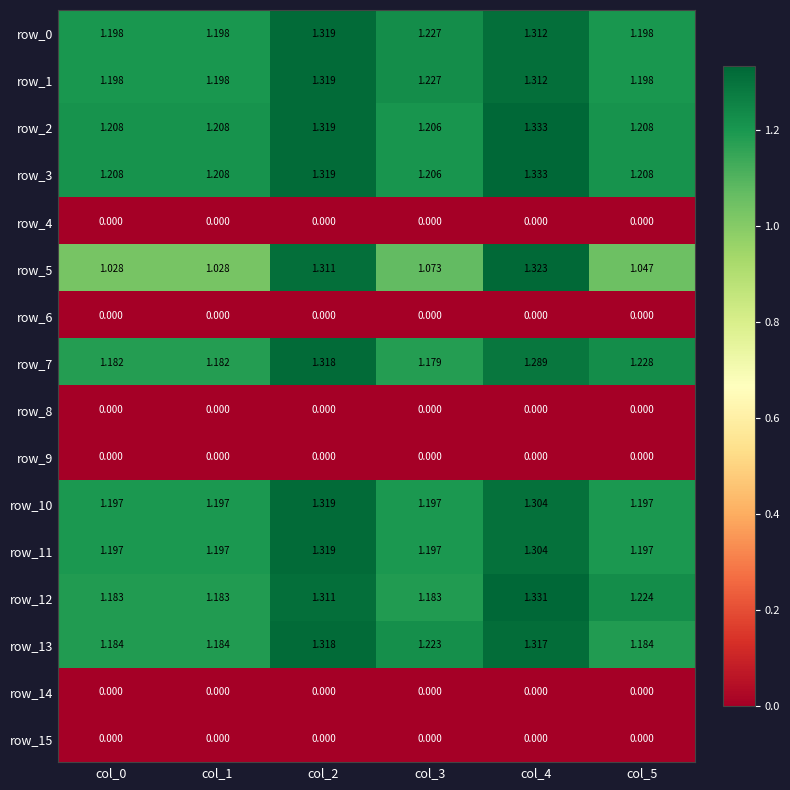

What is the total value across all series at col_4?

13.2